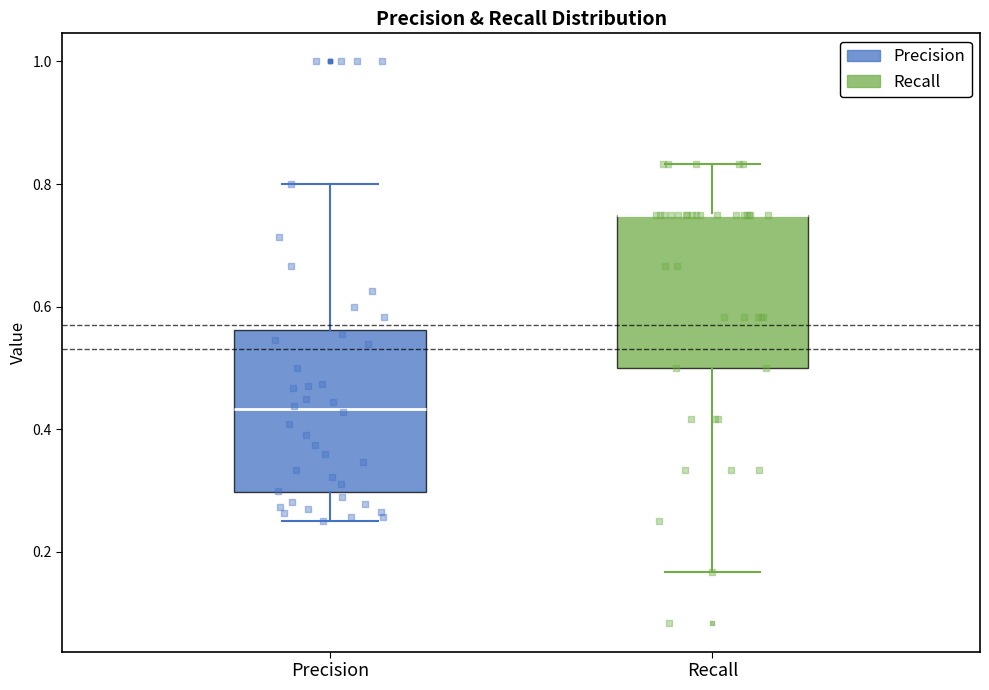

Reading left to right, transcribe this box plot: for each box, give where its median line is, the range the box spans, and where its two whiskers end, as read against the y-axis. The values are not printed on the chart, so give them approximately, as read against the axis.

Precision: median 0.44, box 0.30 to 0.56, whiskers 0.26 to 0.80
Recall: median 0.76 (drawn on the box's upper edge), box 0.50 to 0.76, whiskers 0.16 to 0.84